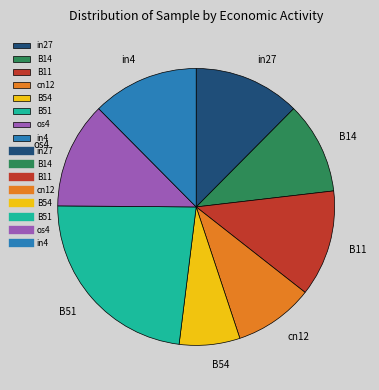

True or false: in4 accounts for 12% of the total.

True